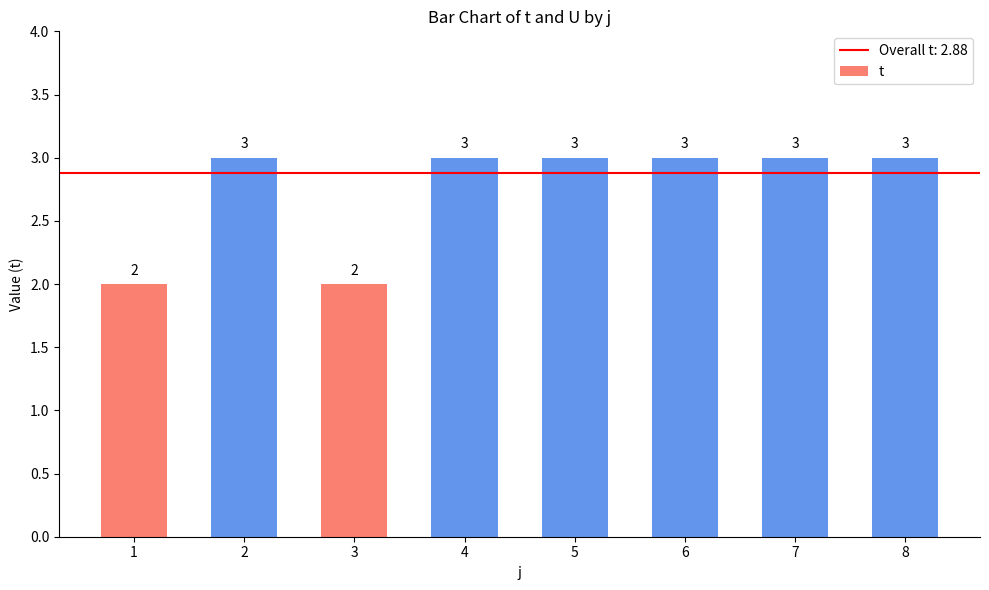

How many values are below 3?

2